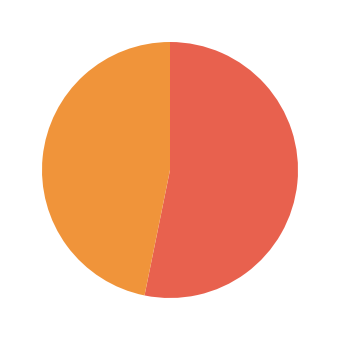

To the nearest percent, what is the difference between the largest and smallest slice percentages?

6%